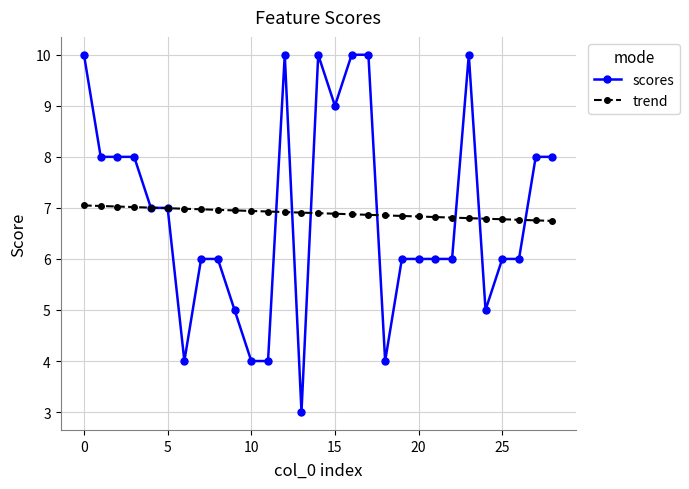

What is the smallest value displayed?

3.0